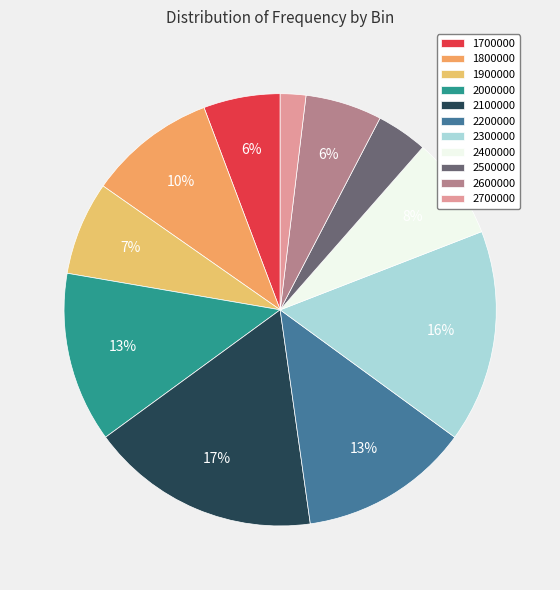

How many segments does this pie chart have?

11